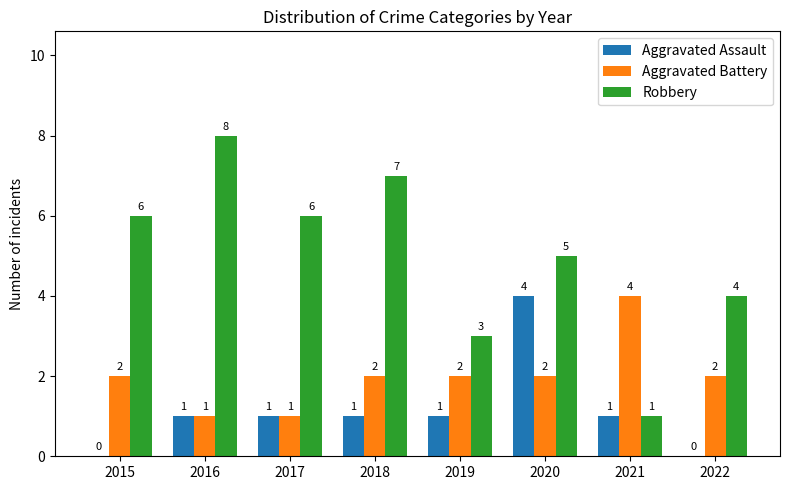

Reading right to left, what are all the values shown in this chart?

Aggravated Assault: 2022=0	2021=1	2020=4	2019=1	2018=1	2017=1	2016=1	2015=0
Aggravated Battery: 2022=2	2021=4	2020=2	2019=2	2018=2	2017=1	2016=1	2015=2
Robbery: 2022=4	2021=1	2020=5	2019=3	2018=7	2017=6	2016=8	2015=6